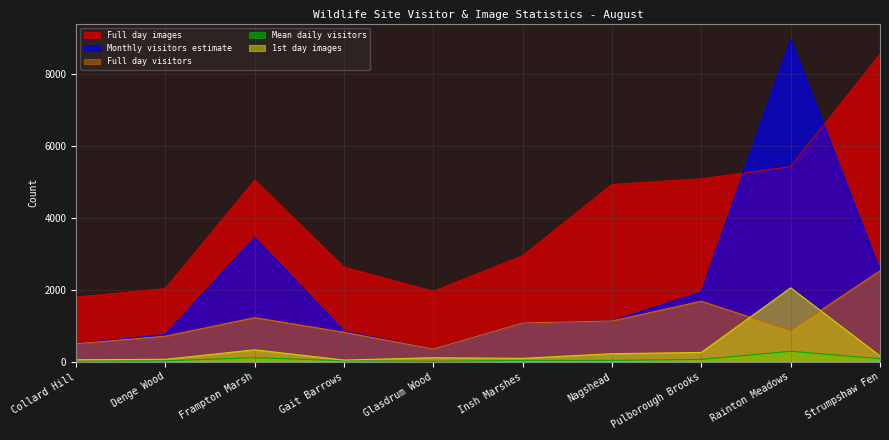

What are all the series names shown in the legend?

Full day images, Monthly visitors estimate, Full day visitors, Mean daily visitors, 1st day images